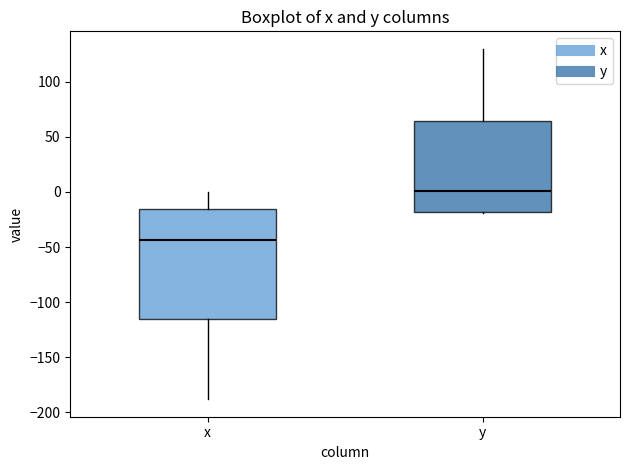

Reading left to right, read every box against the y-axis: the position of its median line, the range the box covers, and the ends of its whiskers. The values are not printed on the chart, so give them approximately, as read against the axis.

x: median -45, box -115 to -15, whiskers -190 to 0
y: median 0, box -20 to 65, whiskers -20 to 130